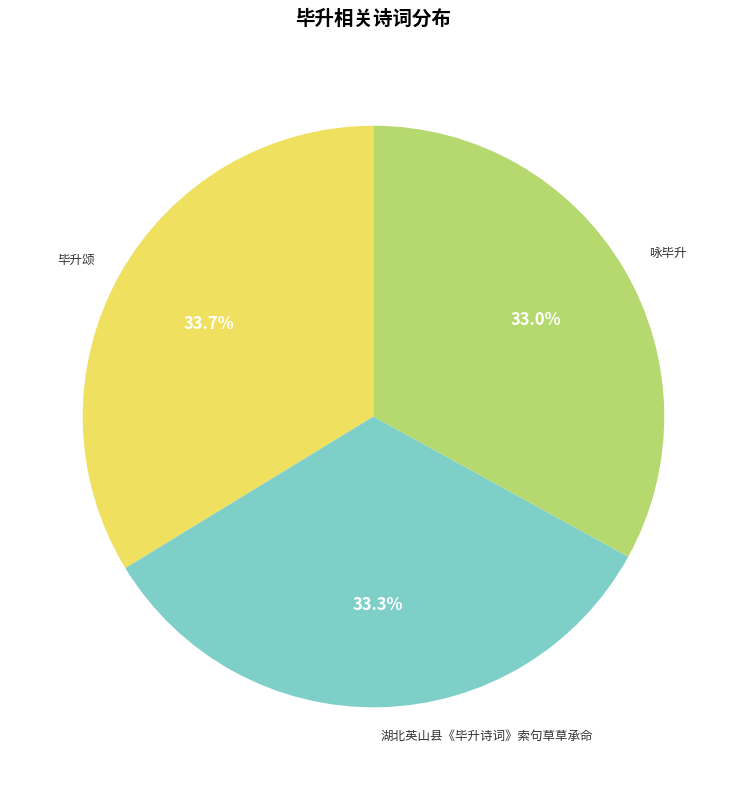

Is there any slice that represents more than half of the pie?

No